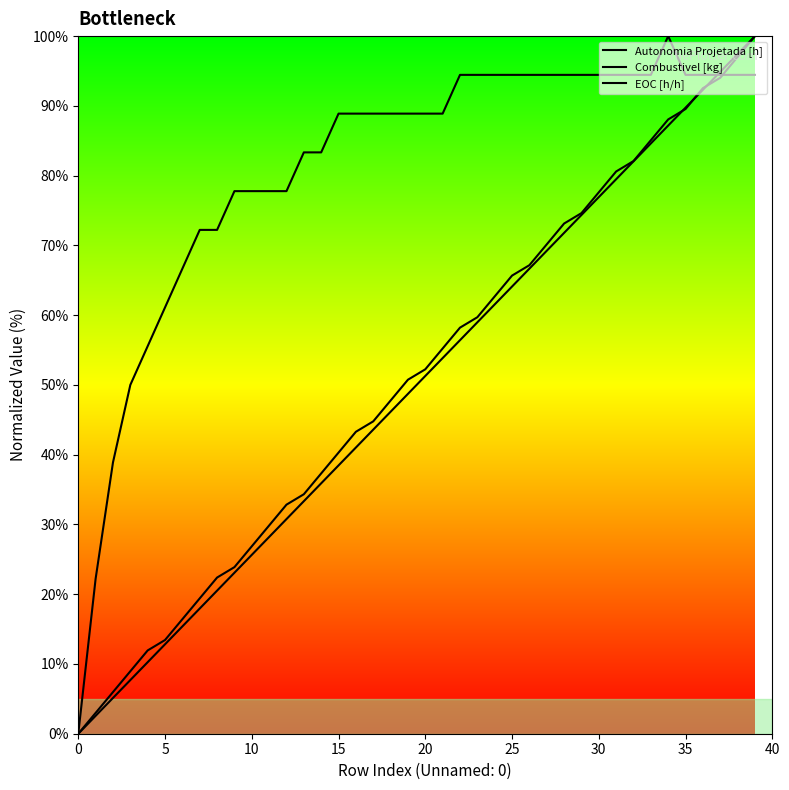

What is the label of the 28th point from the left?

27